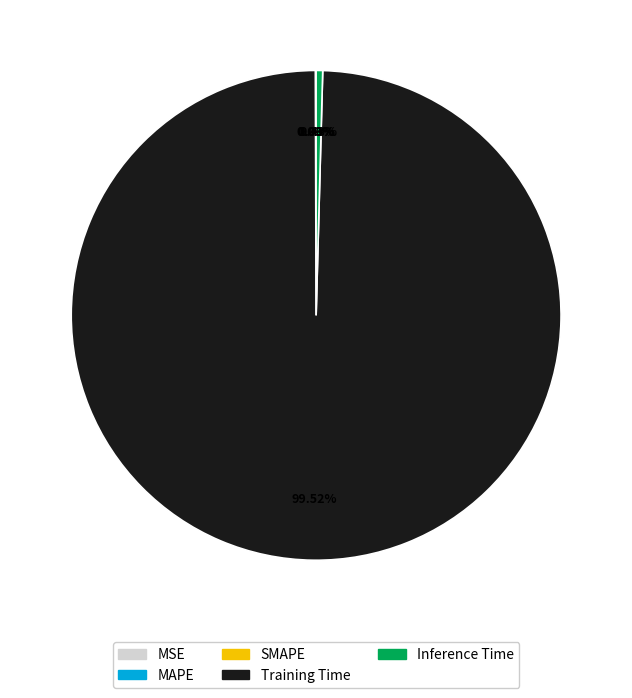

Is there a majority slice in this chart?

Yes